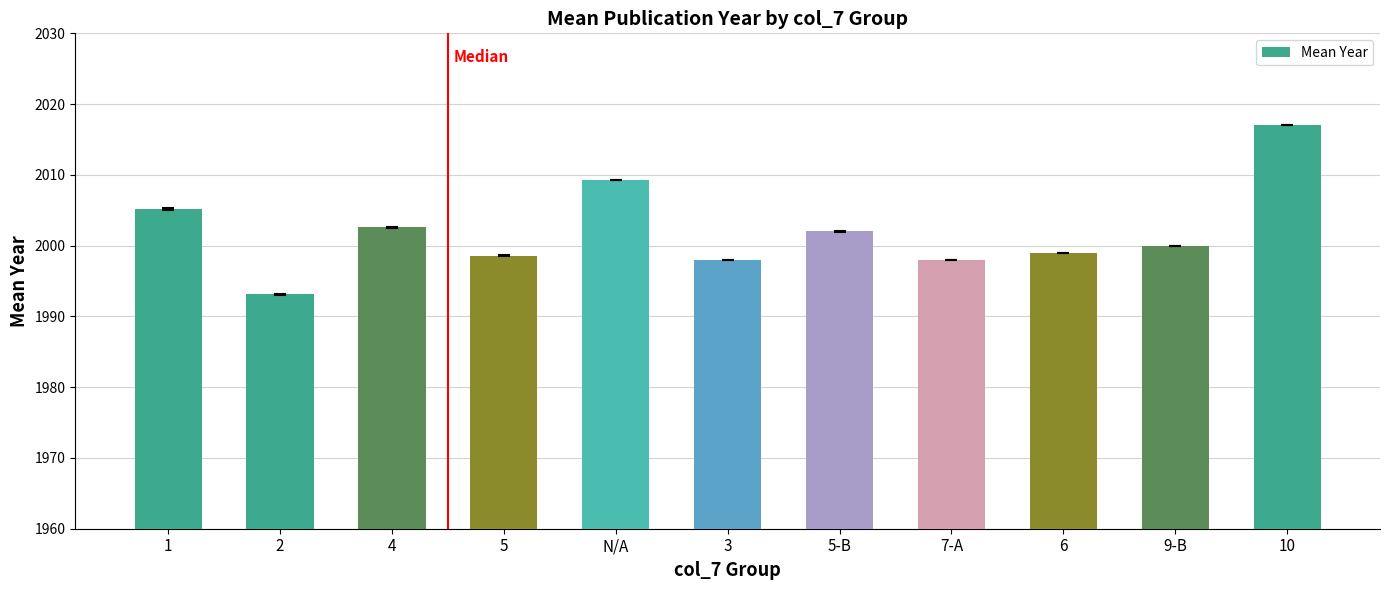

Is it true that the value at 7-A is 1998.0?

True